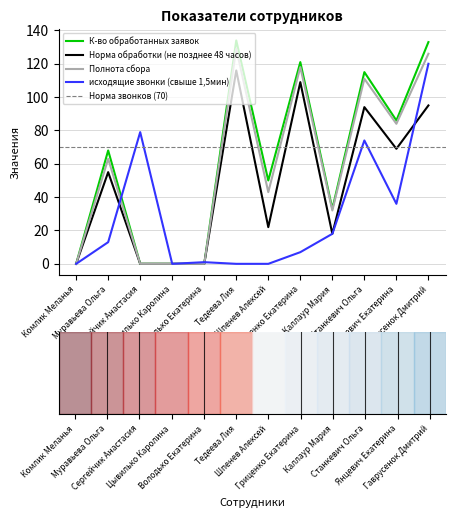

Is this an area chart (filled region under the line)?

No